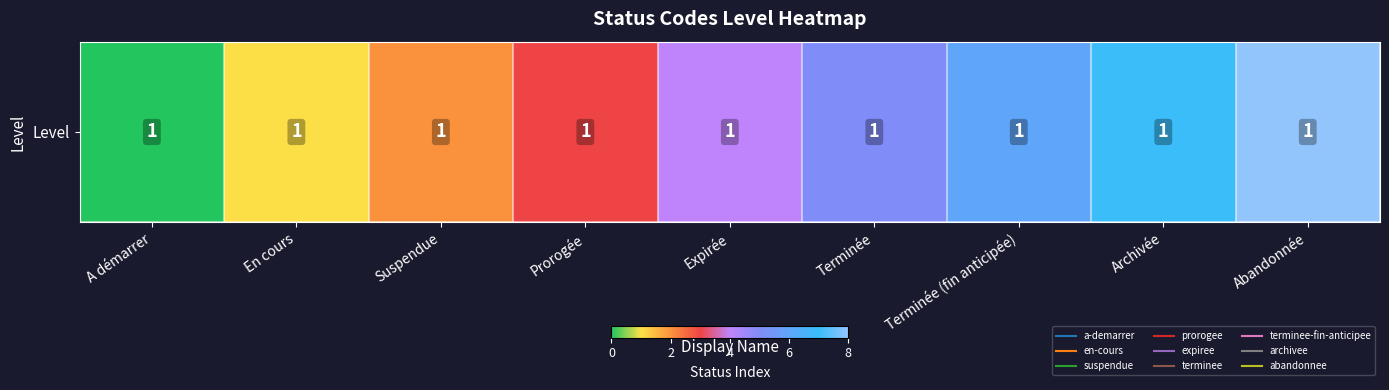

Rank the categories by value from highest to lowest.

Abandonnée, Archivée, Terminée (fin anticipée), Terminée, Expirée, Prorogée, Suspendue, En cours, A démarrer